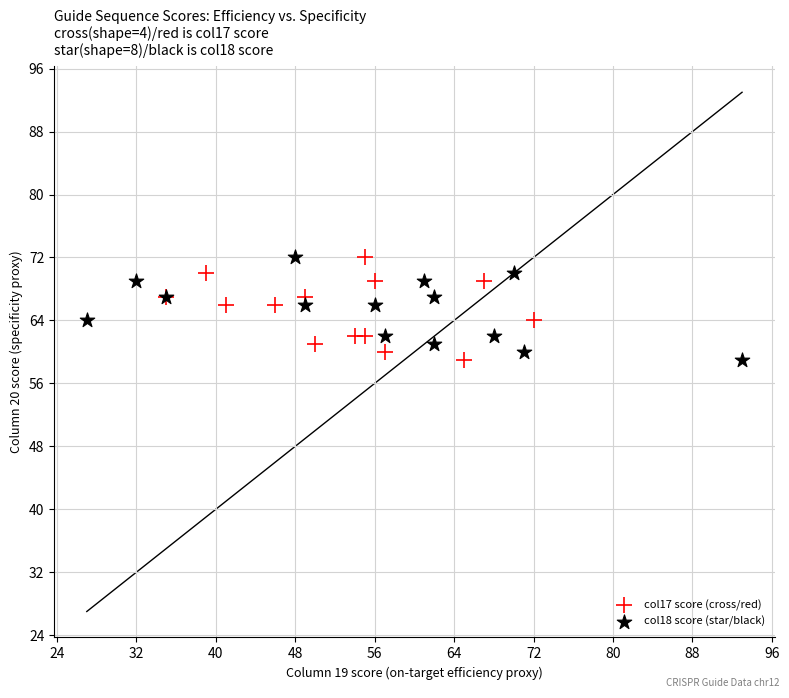

What are all the series names shown in the legend?

col17 score (cross/red), col18 score (star/black)